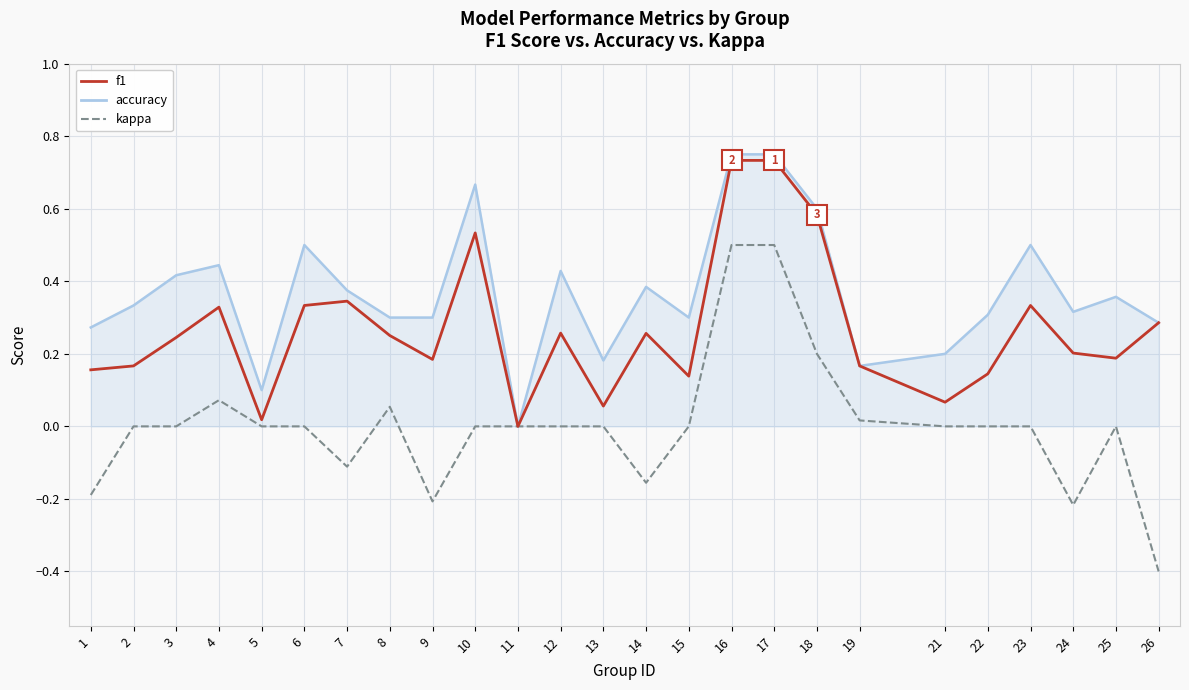

Which series has the largest total across all categories?

accuracy